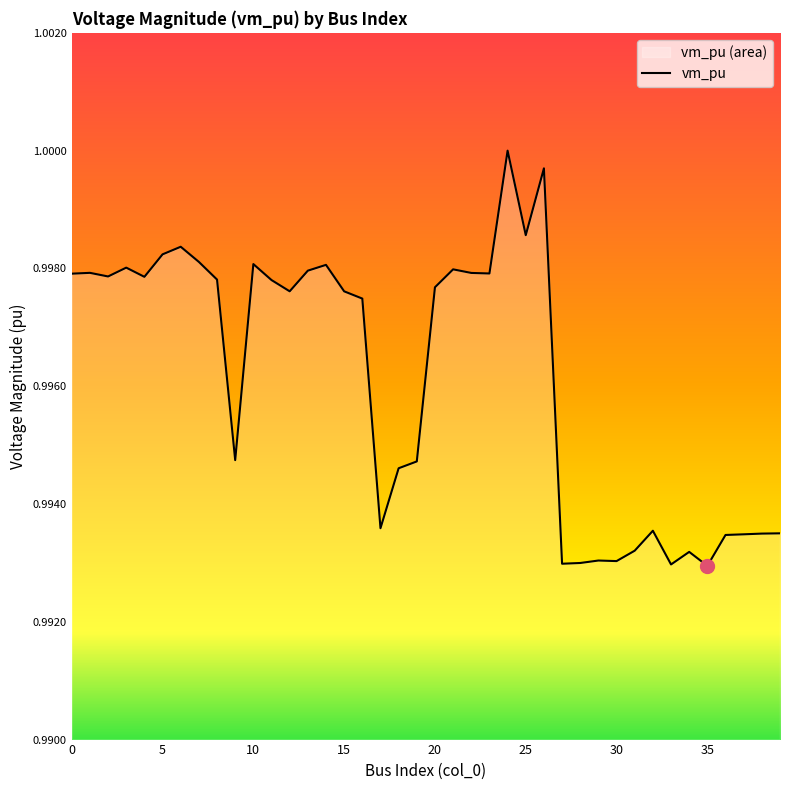

List the labels in order of value, smallest first.

35, 33, 27, 28, 30, 29, 34, 31, 36, 37, 38, 39, 32, 17, 18, 19, 9, 16, 15, 12, 20, 11, 8, 4, 2, 0, 23, 22, 1, 13, 21, 3, 14, 10, 7, 5, 6, 25, 26, 24